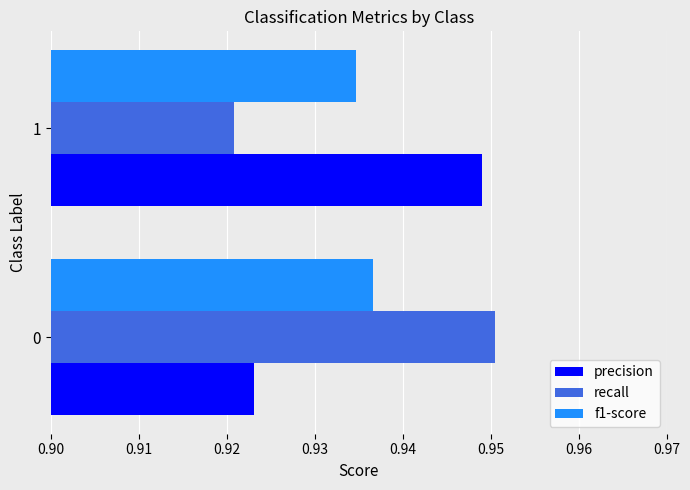

What is the sum of all precision values?

1.9